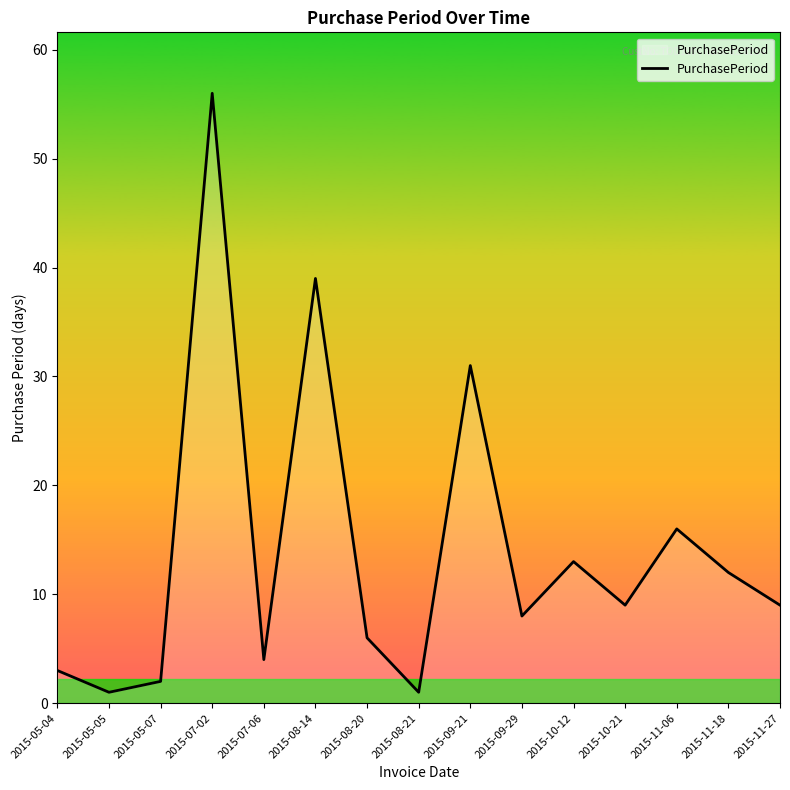

What is the greatest value displayed?

56